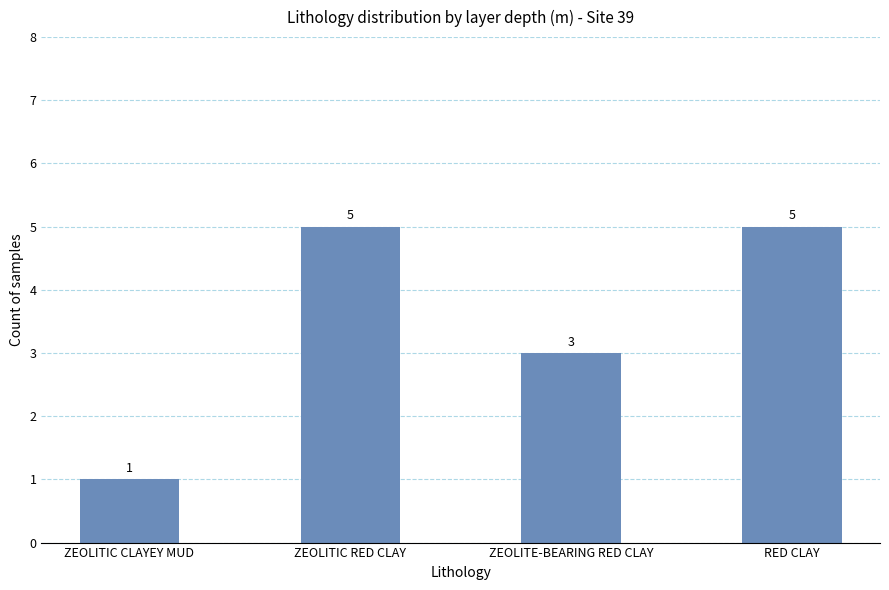

Reading right to left, list all the values displayed in this chart.

RED CLAY=5	ZEOLITE-BEARING RED CLAY=3	ZEOLITIC RED CLAY=5	ZEOLITIC CLAYEY MUD=1